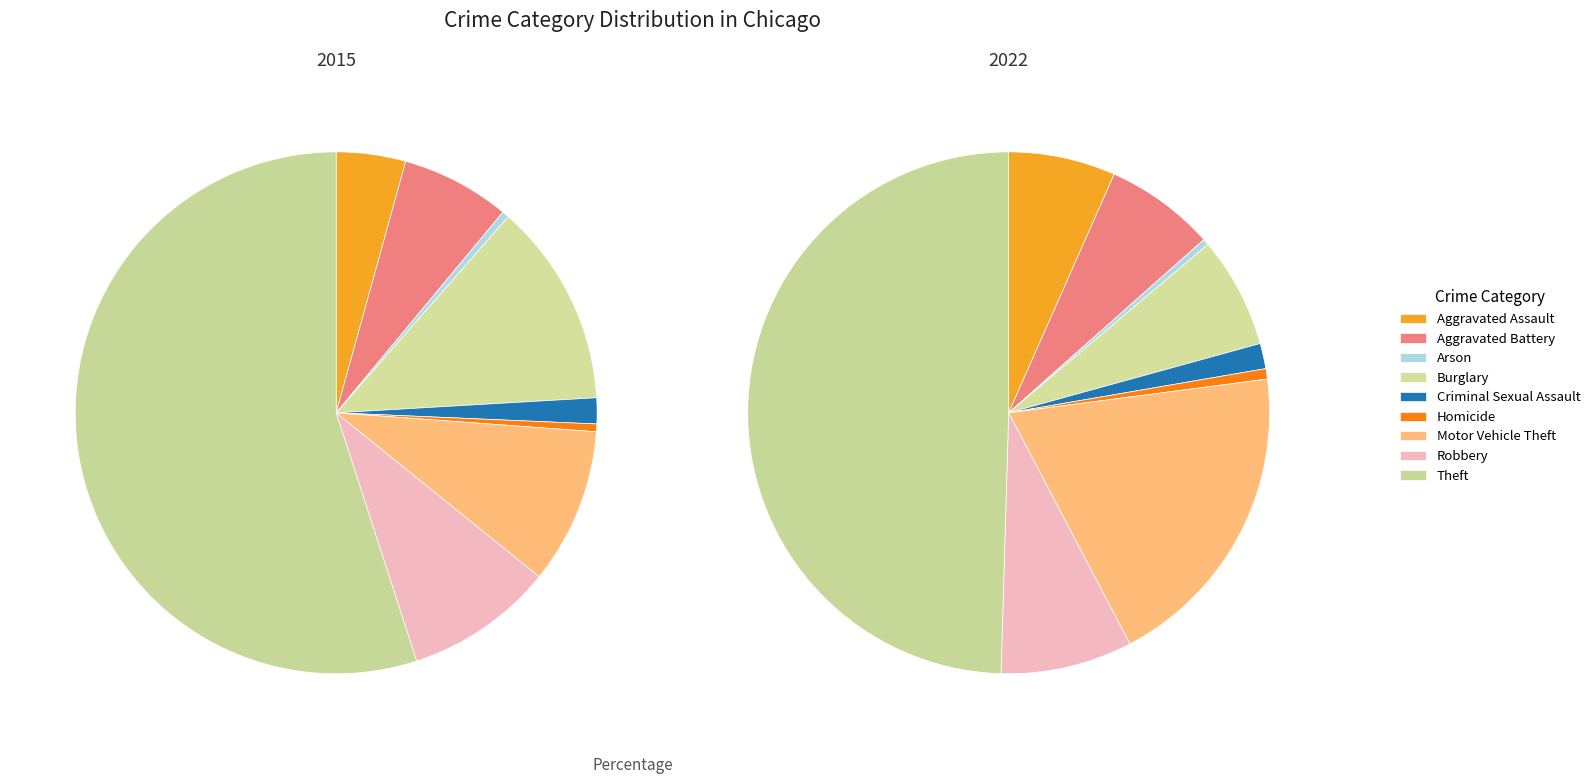

True or false: 5 accounts for 11% of the total.

False